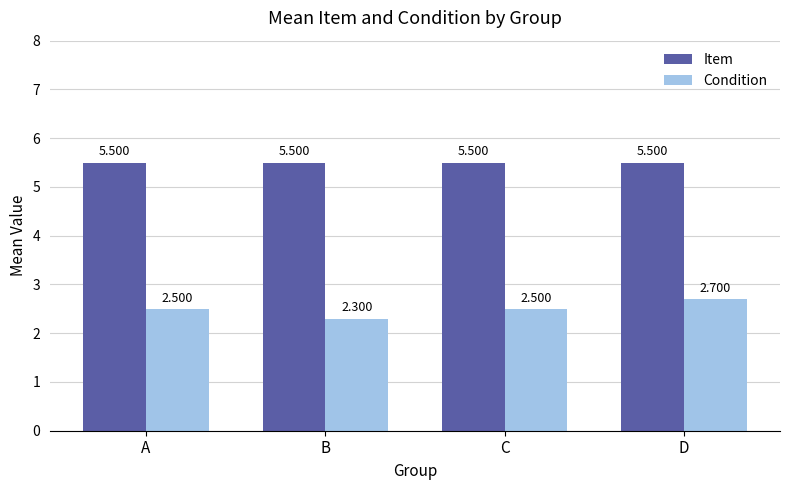

Reading right to left, extract all data points from this chart.

Item: D=5.5	C=5.5	B=5.5	A=5.5
Condition: D=2.7	C=2.5	B=2.3	A=2.5